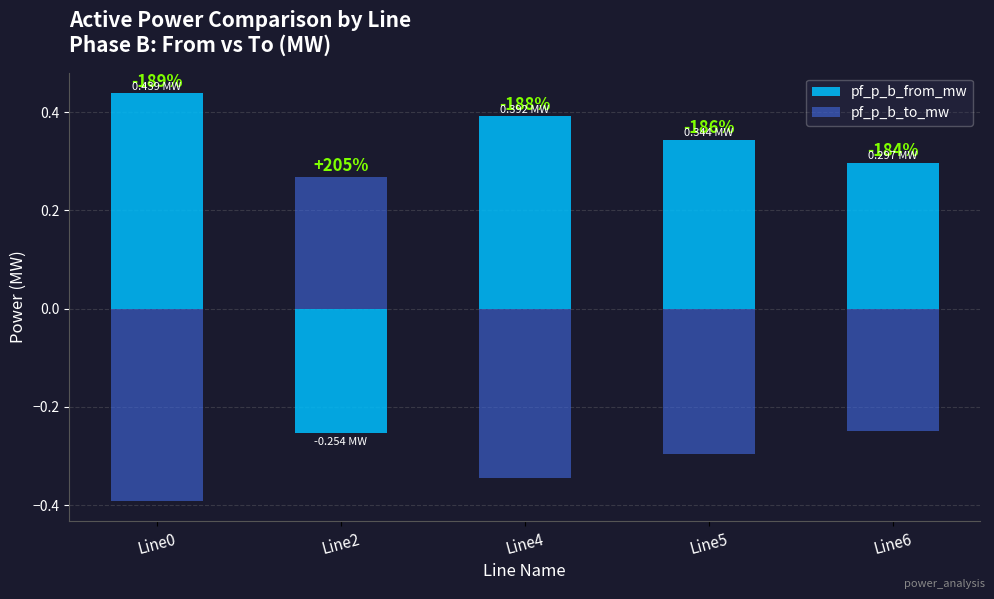

List the series in order of their peak value, highest first.

pf_p_b_from_mw, pf_p_b_to_mw